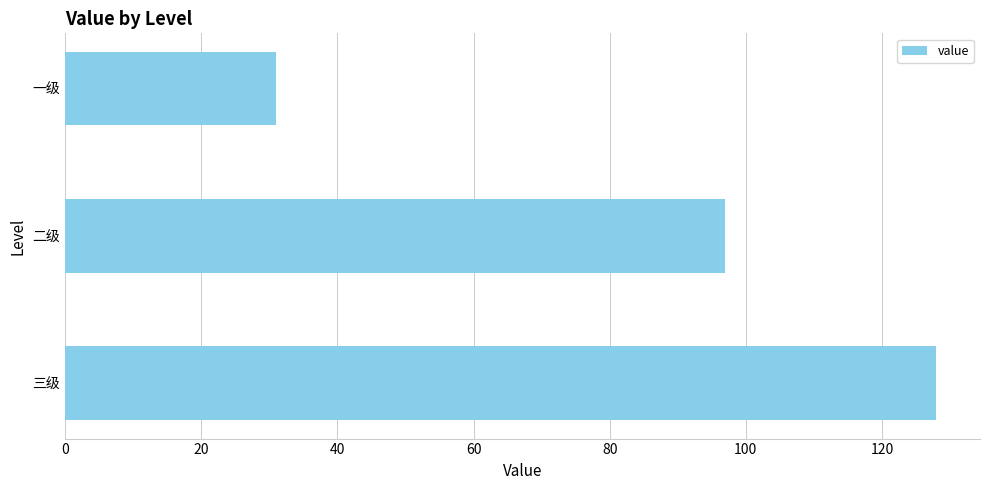

What is the average value?

85